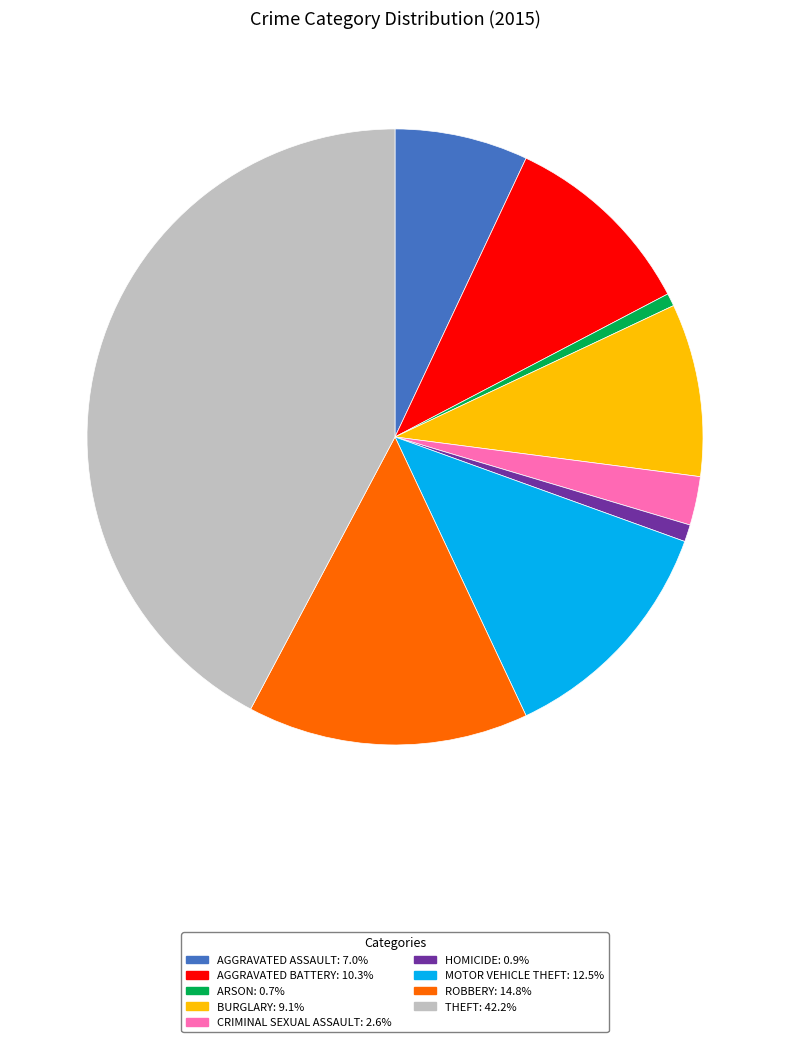

Does THEFT: 42.2% represent more than half of the total?

No